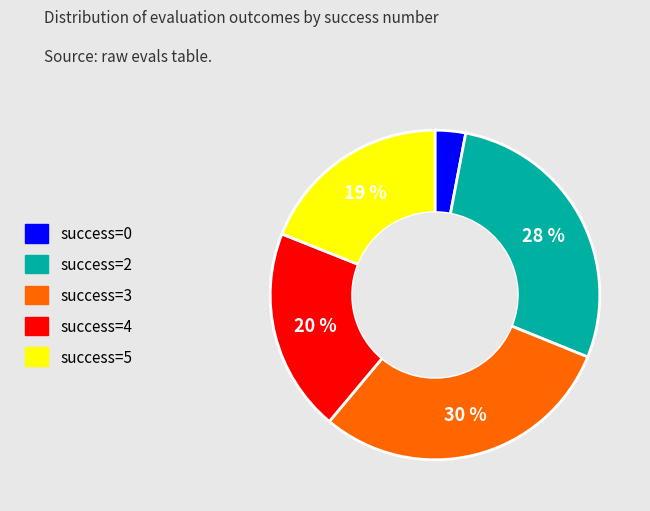

Does any single category account for the majority?

No